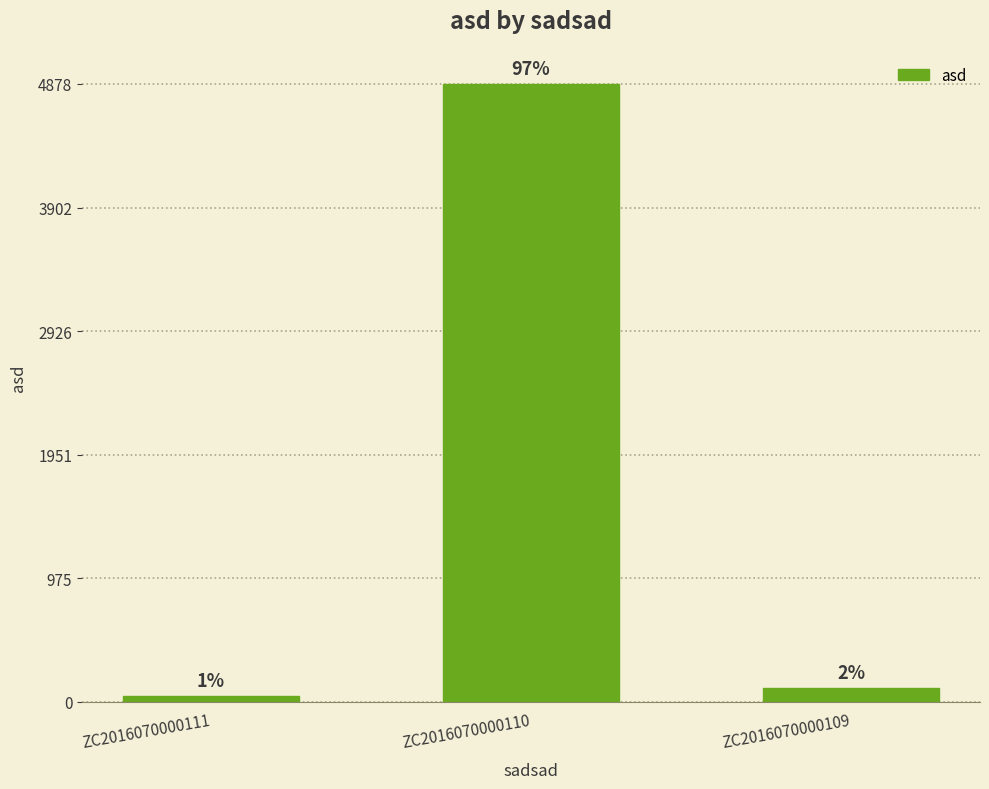

The chart shows a value of 109 at ZC2016070000109. True or false?

True